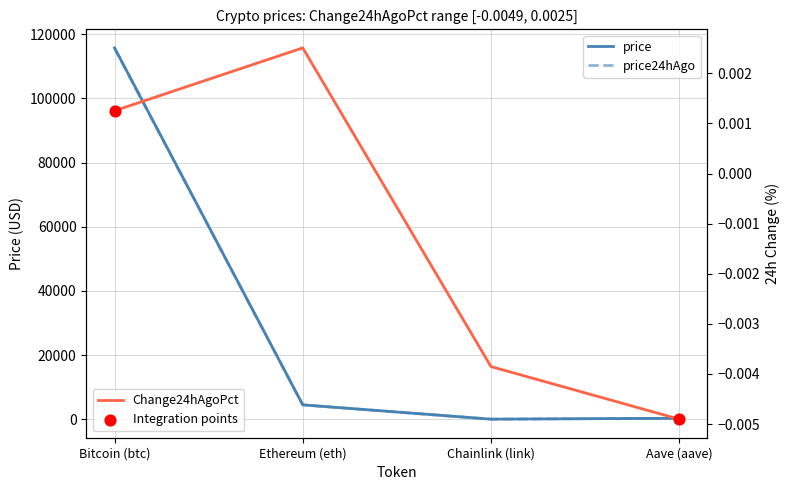

Is the value of price at Bitcoin (btc) greater than the value of Change24hAgoPct at Ethereum (eth)?

Yes